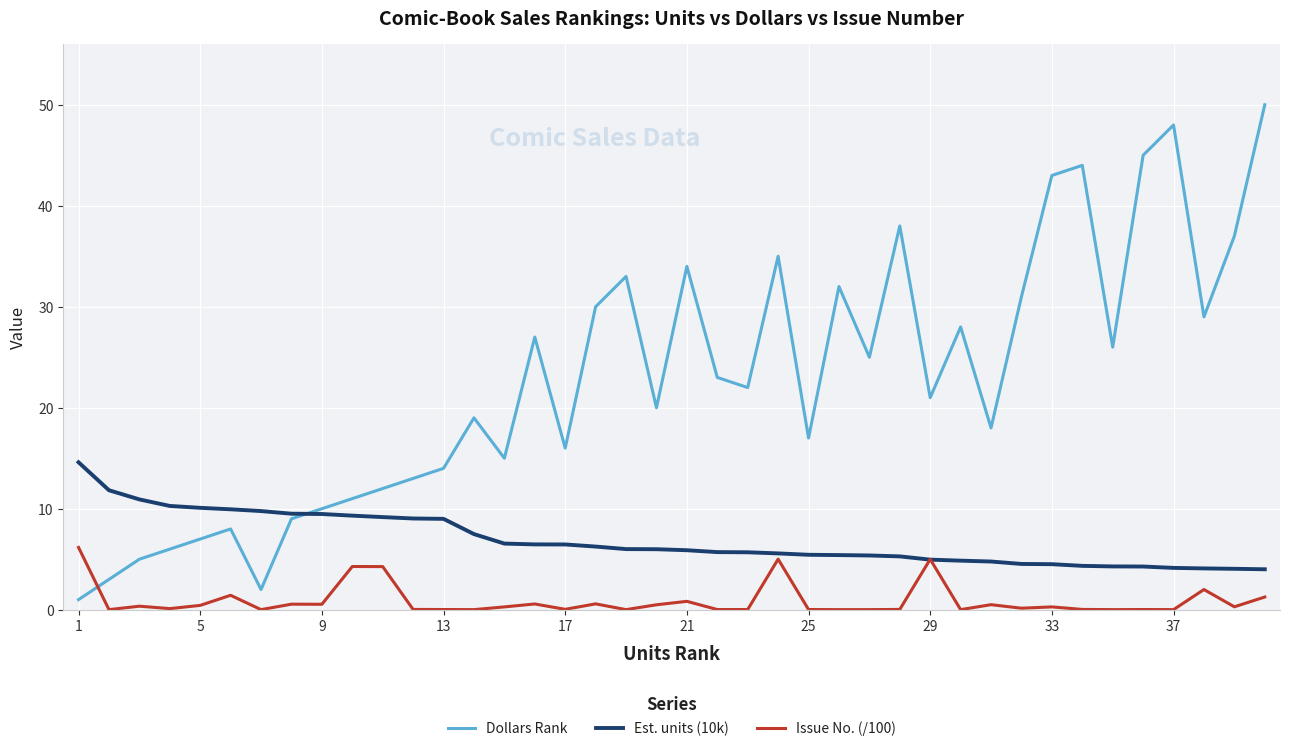

Which series has the largest total across all categories?

Dollars Rank